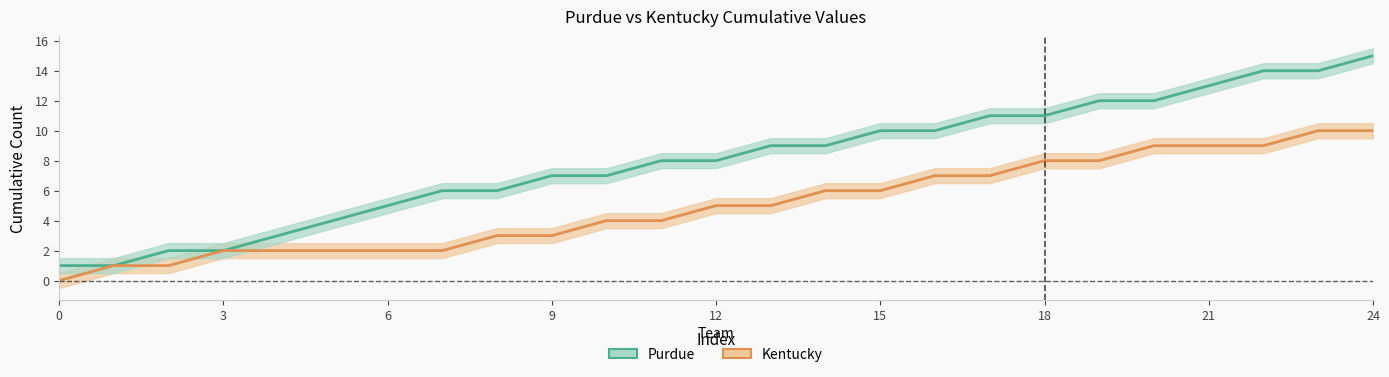

How many lines are shown in the chart?

2